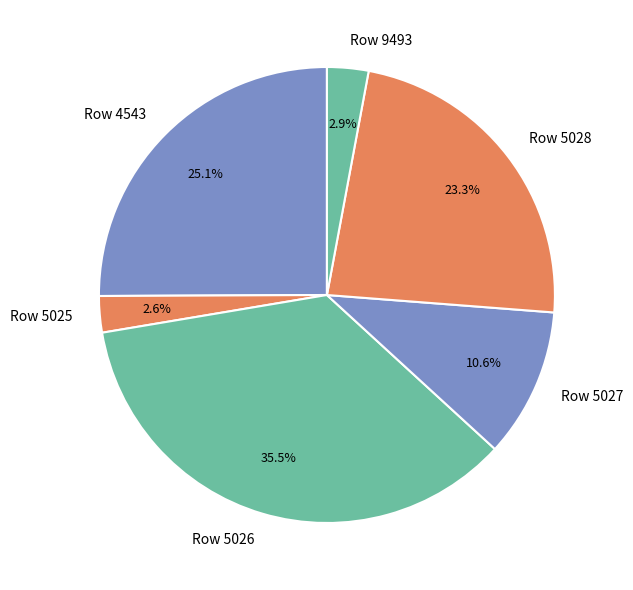

Is the sum of Row 5025 and Row 9493 greater than half?

No